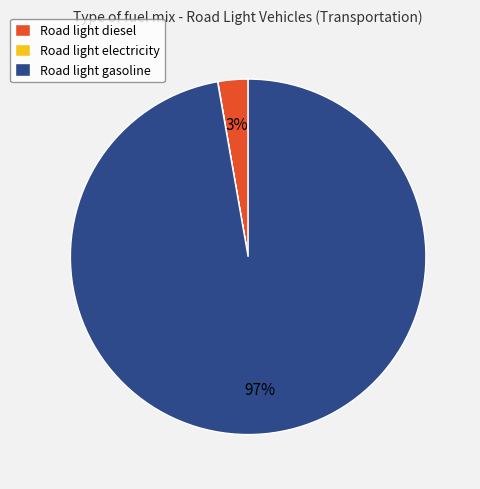

The Road light diesel slice represents 3% of the pie. True or false?

True